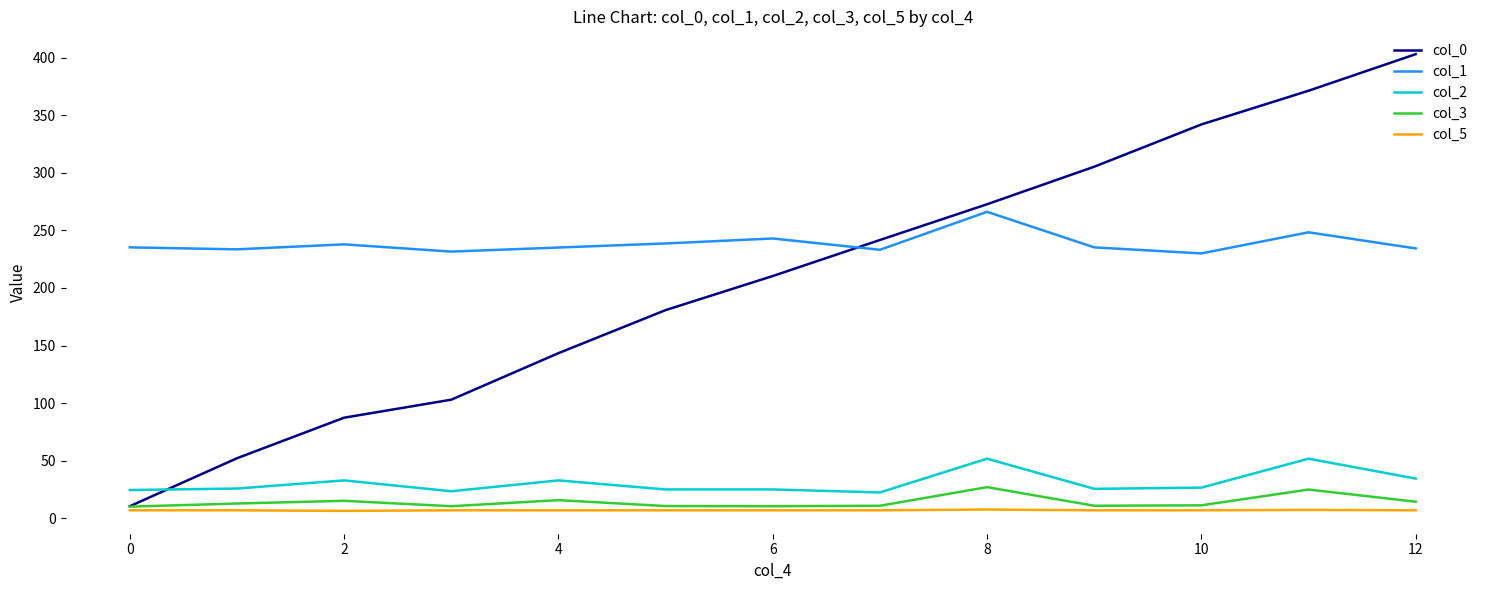

Which series has the largest range (max minus min)?

col_0